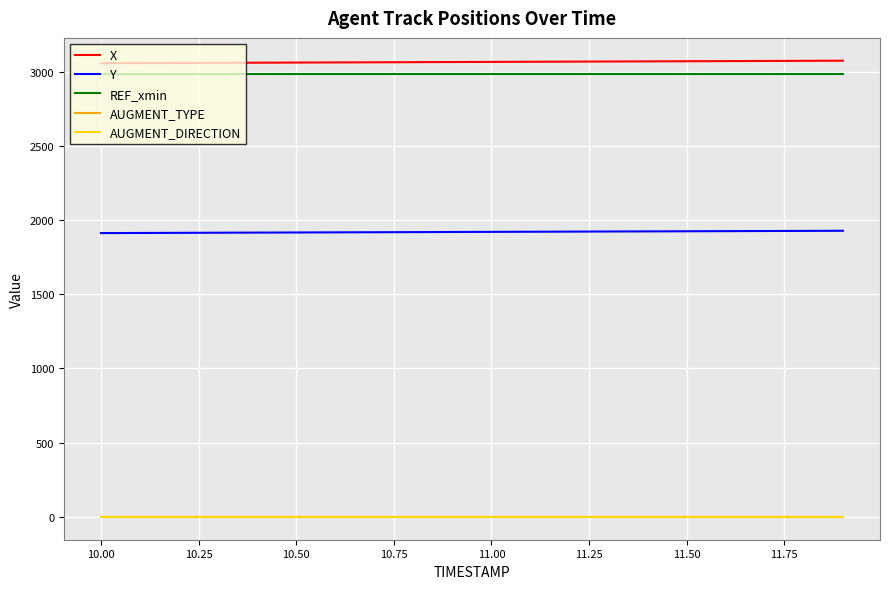

True or false: AUGMENT_DIRECTION and REF_xmin intersect in this chart.

False